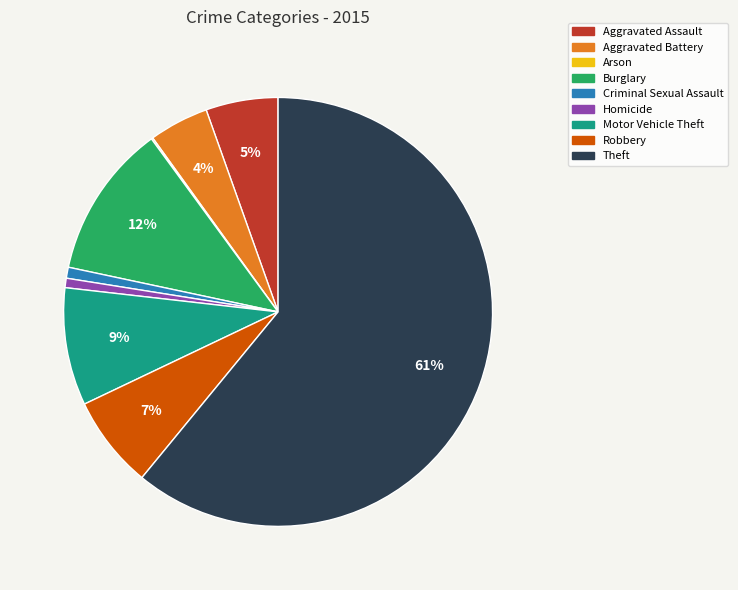

To the nearest percent, what portion does Motor Vehicle Theft represent?

9%